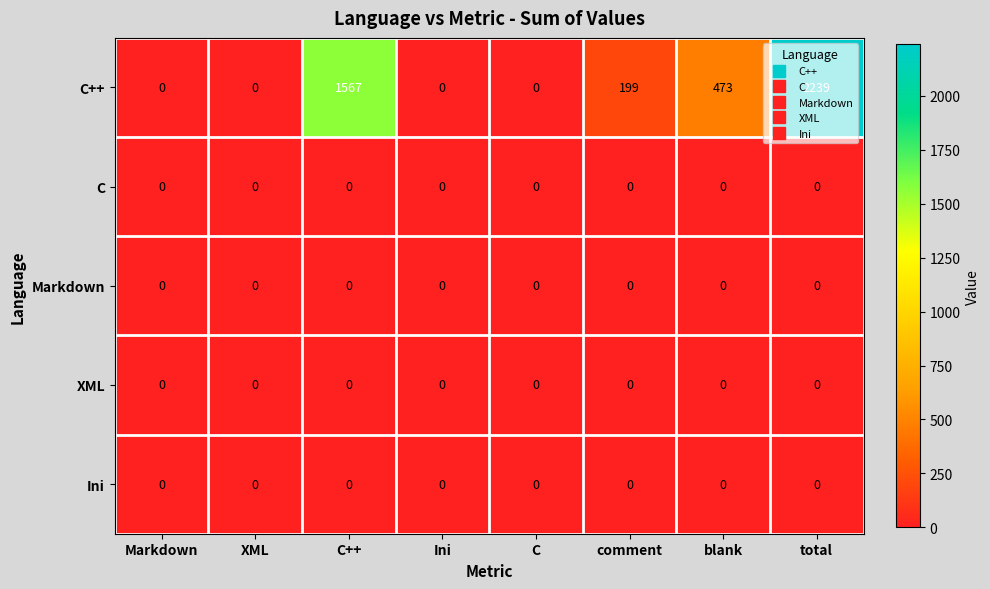

Which series has the largest total across all categories?

C++